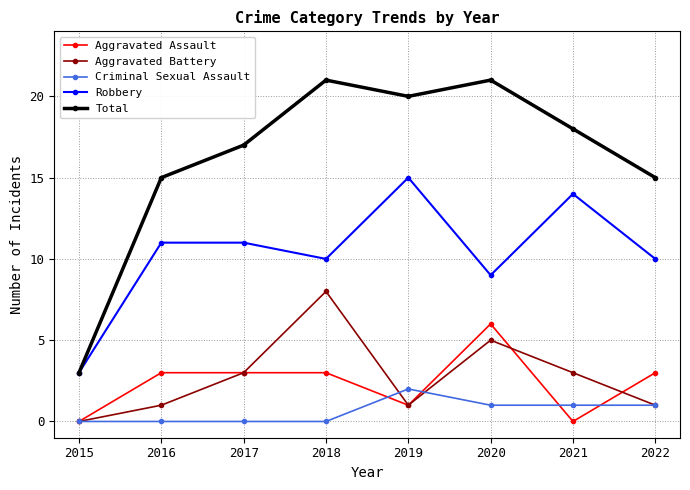

True or false: Total and Criminal Sexual Assault intersect in this chart.

False